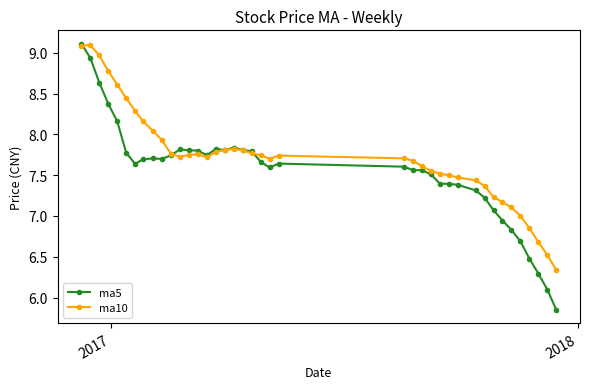

What is the value of the ma10 point at the 3rd from the left?

9.0